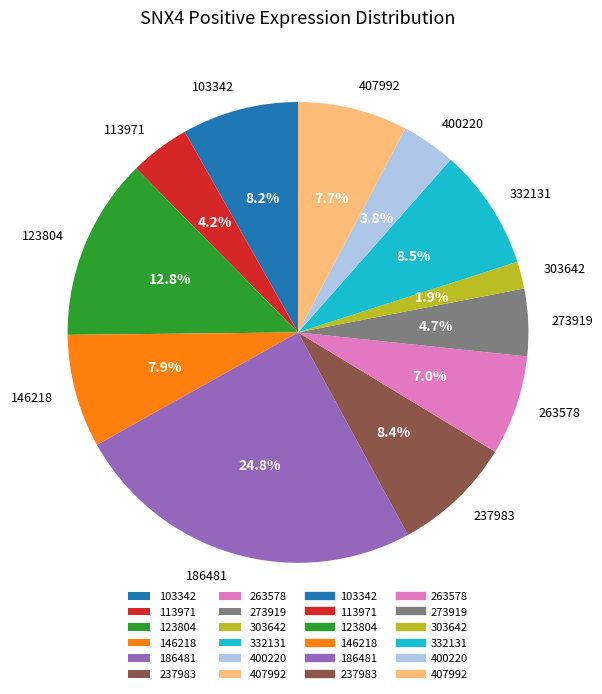

Does any single category account for the majority?

No